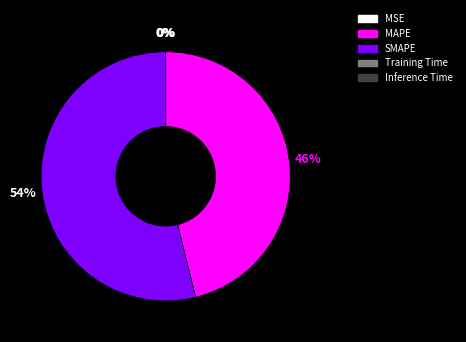

Does SMAPE account for over 50% of the chart?

Yes